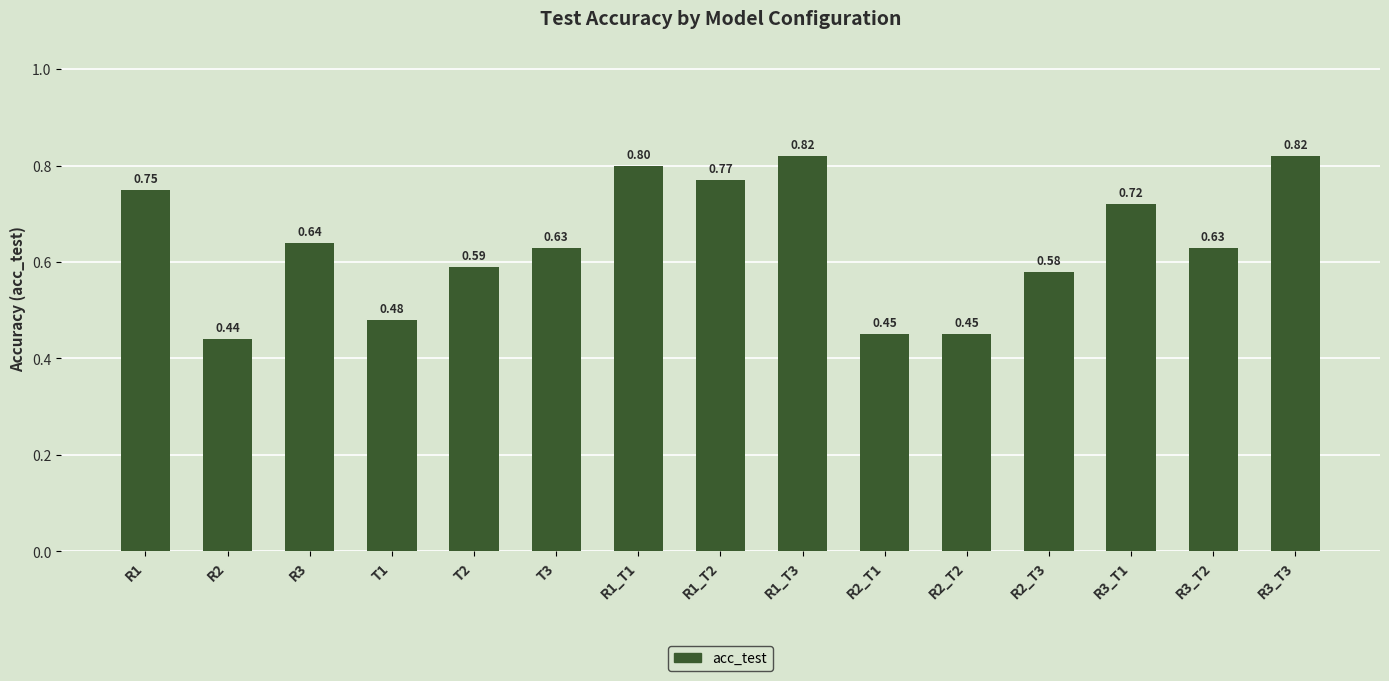

What is the difference between the values at R3_T1 and R2_T1?

0.3